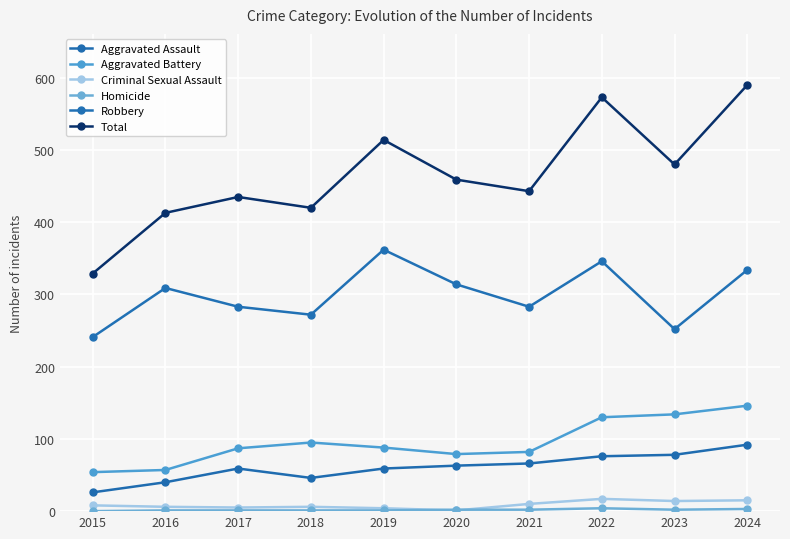

Which category has the highest value in the Aggravated Assault series?

2024